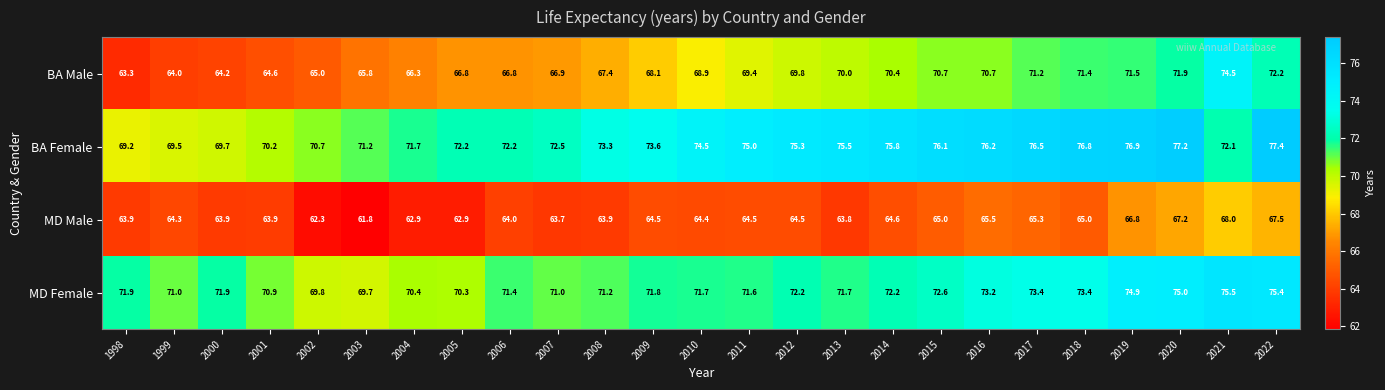

What is the average value of the MD Male series?

64.6